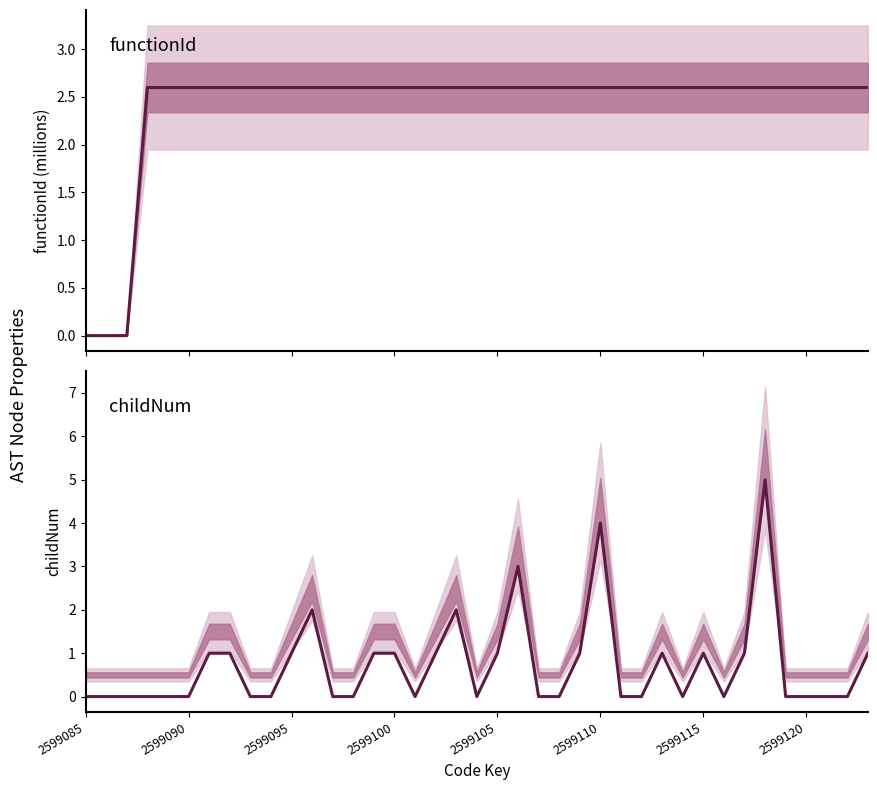

Which category has the highest value in the functionId series?

2599100